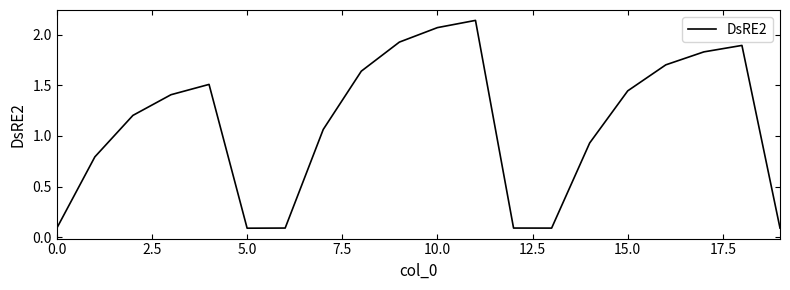

Reading left to right, extract all data points from this chart.

0.1	0.8	1.2	1.4	1.5	0.1	0.1	1.1	1.6	1.9	2.1	2.1	0.1	0.1	0.9	1.4	1.7	1.8	1.9	0.1